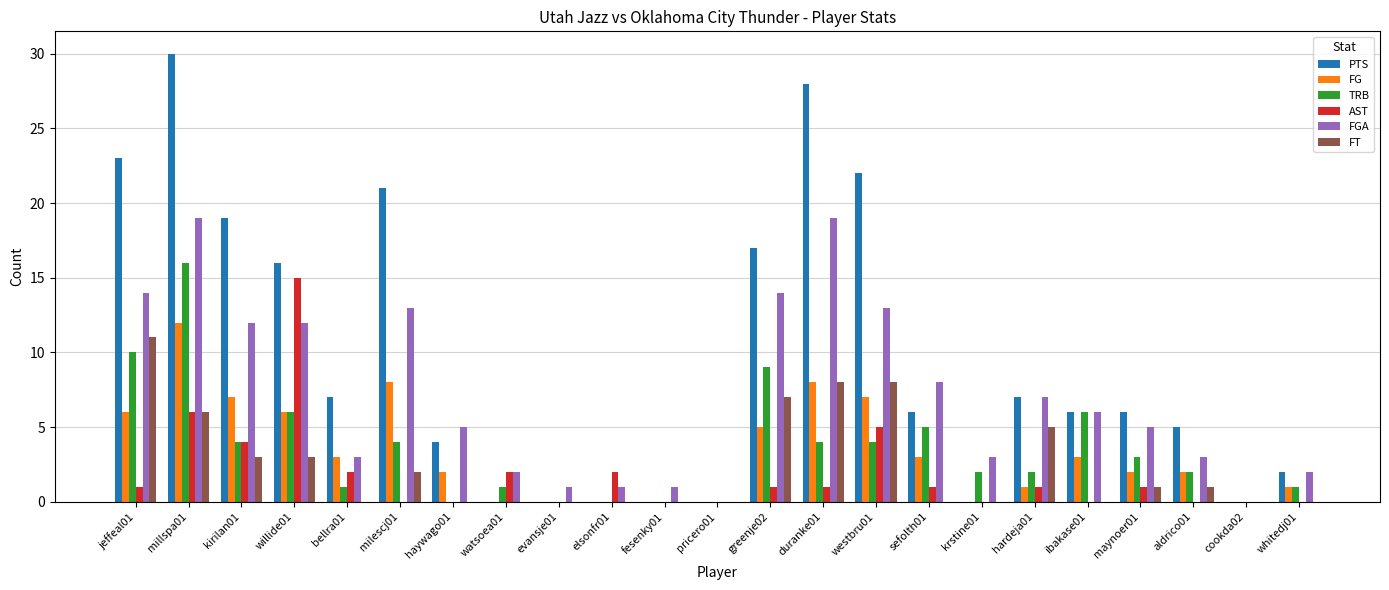

Are the bars horizontal?

No